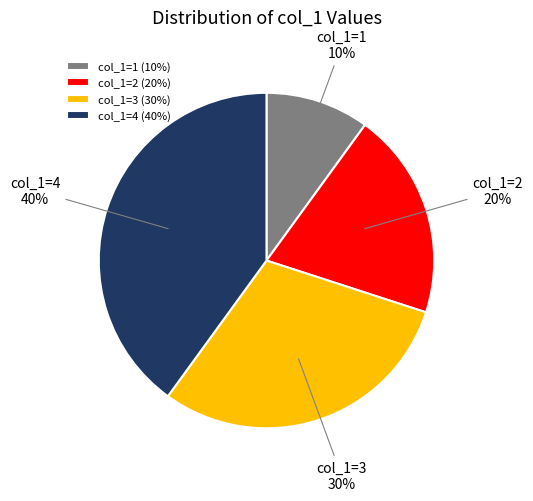

How many slices are in this pie chart?

4